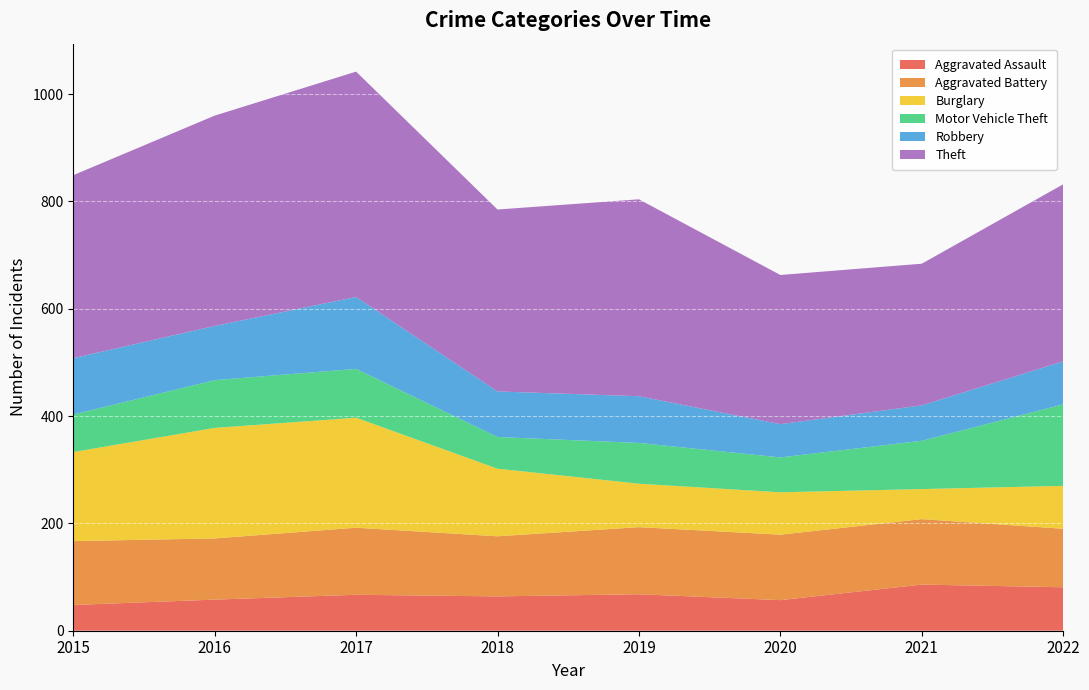

Reading left to right, transcribe all the data shown in this chart.

Aggravated Assault: 2015=48	2016=58	2017=67	2018=64	2019=68	2020=57	2021=86	2022=81
Aggravated Battery: 2015=119	2016=114	2017=125	2018=112	2019=125	2020=122	2021=122	2022=109
Burglary: 2015=166	2016=206	2017=205	2018=126	2019=81	2020=79	2021=56	2022=80
Motor Vehicle Theft: 2015=70	2016=89	2017=91	2018=59	2019=76	2020=65	2021=90	2022=152
Robbery: 2015=105	2016=101	2017=134	2018=85	2019=87	2020=62	2021=66	2022=80
Theft: 2015=341	2016=392	2017=420	2018=339	2019=367	2020=278	2021=264	2022=330